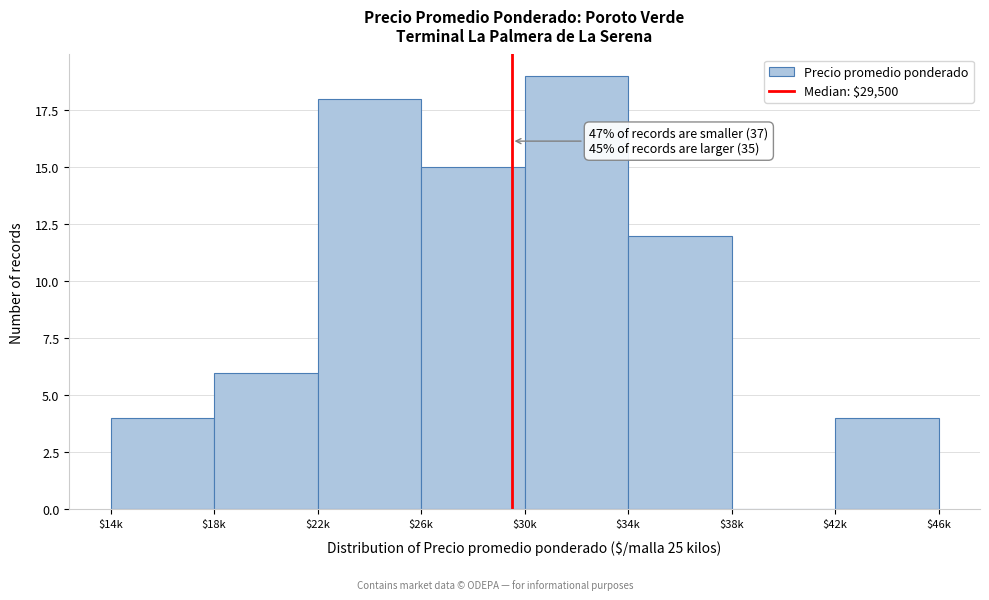

What is the approximate value at $22k?

18